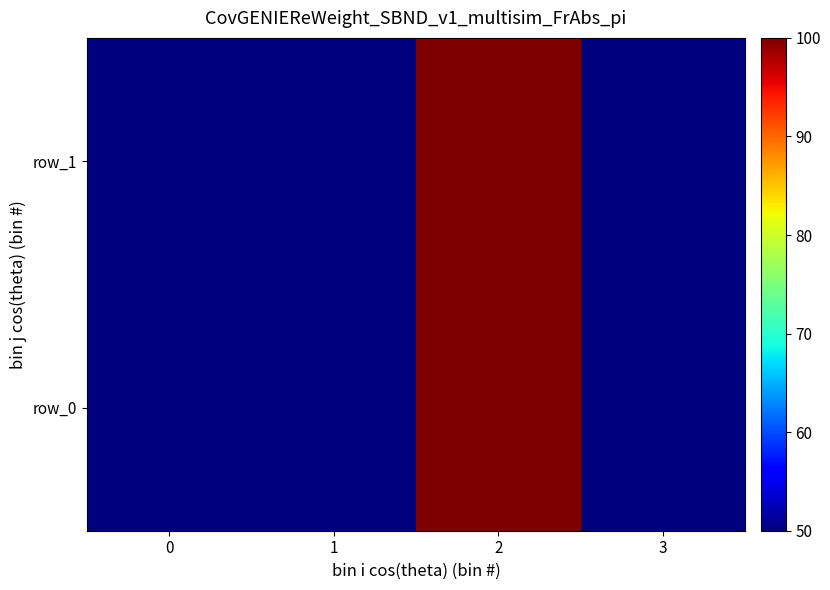

What is the approximate value of row_1 at 2, to the nearest 5?

100